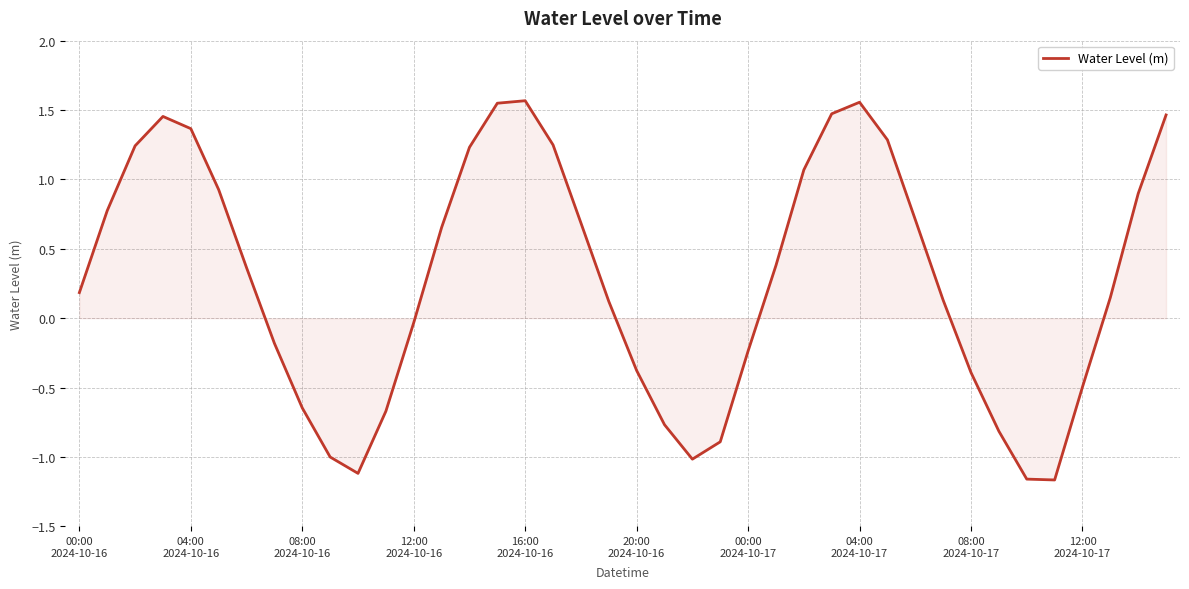

What is the difference between the maximum and minimum values?

2.7